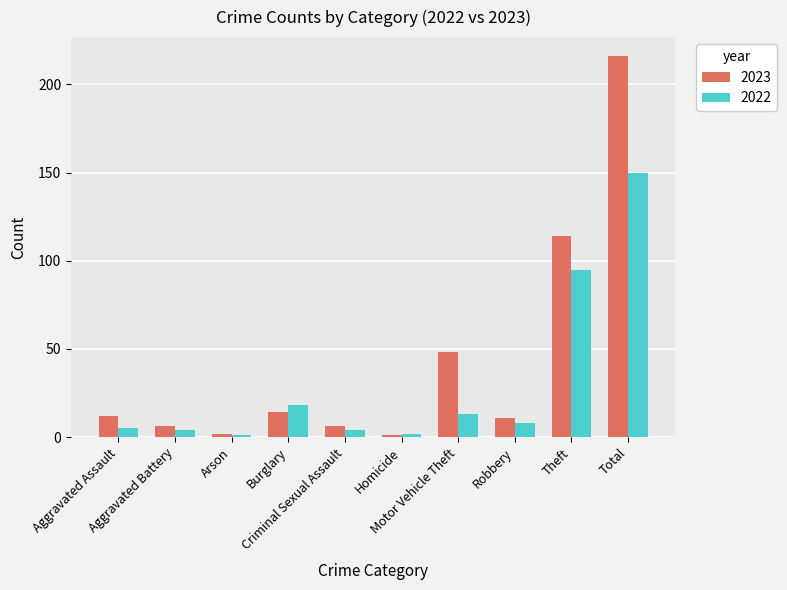

Which series has the largest total across all categories?

2023